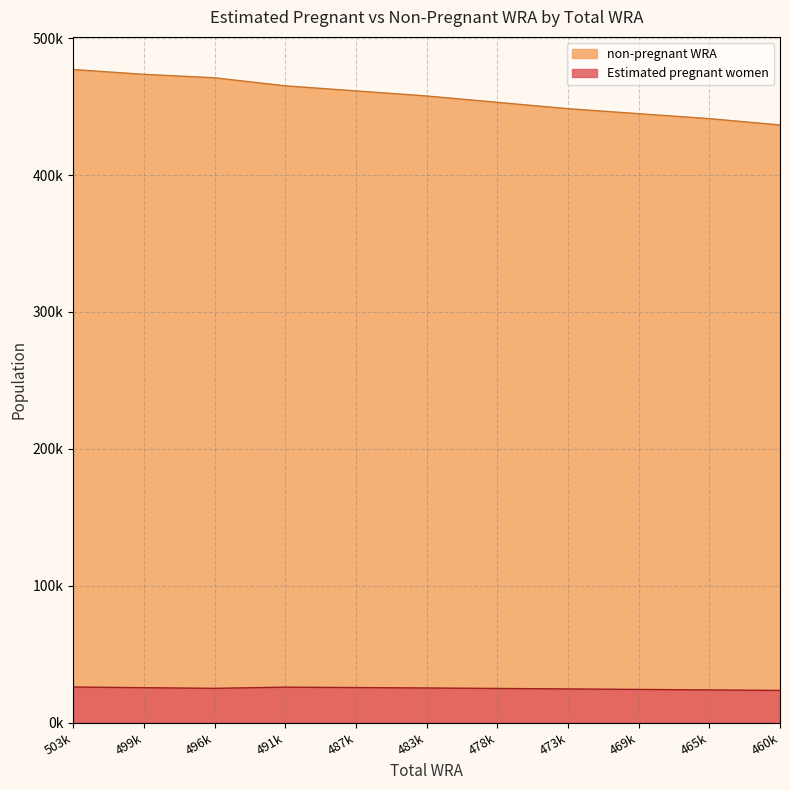

At how many categories does at least one series exceed 119248?

11